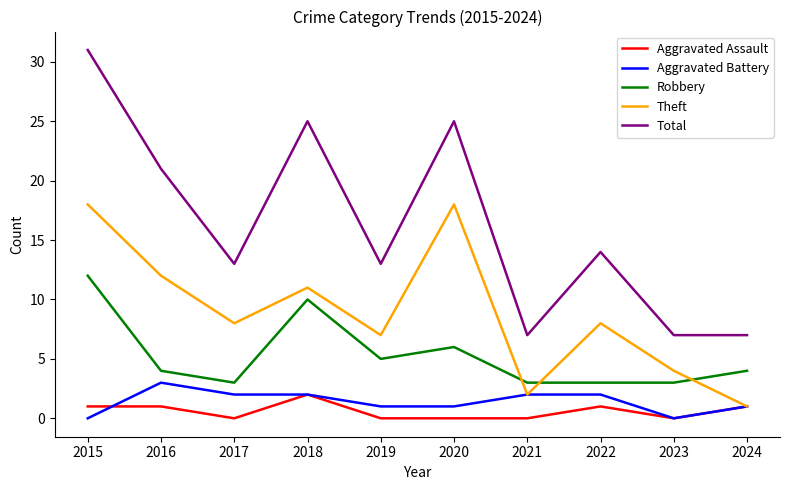

How many Total values are between 7 and 25?

9